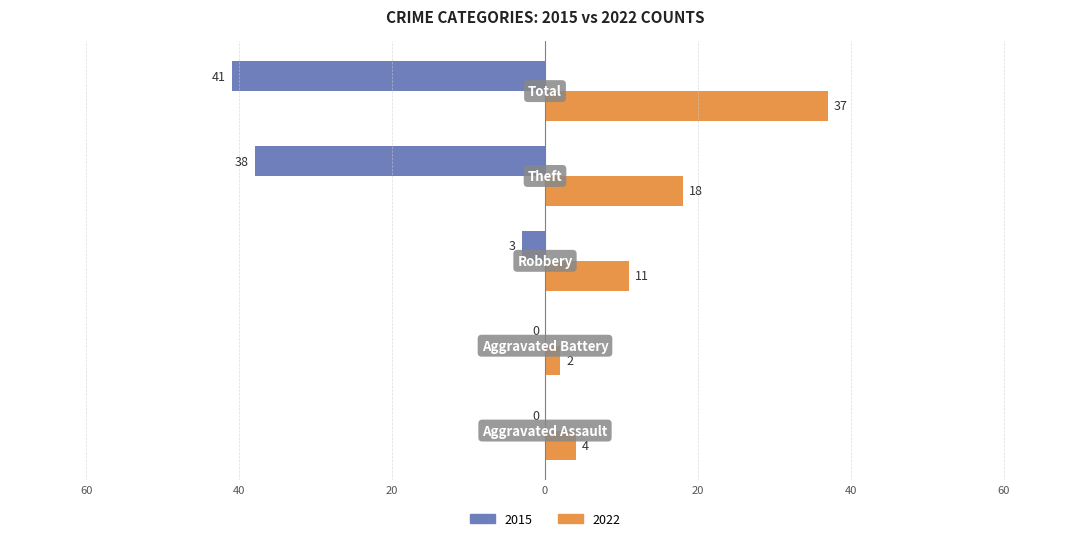

Which category has the highest value in the 2022 series?

Total